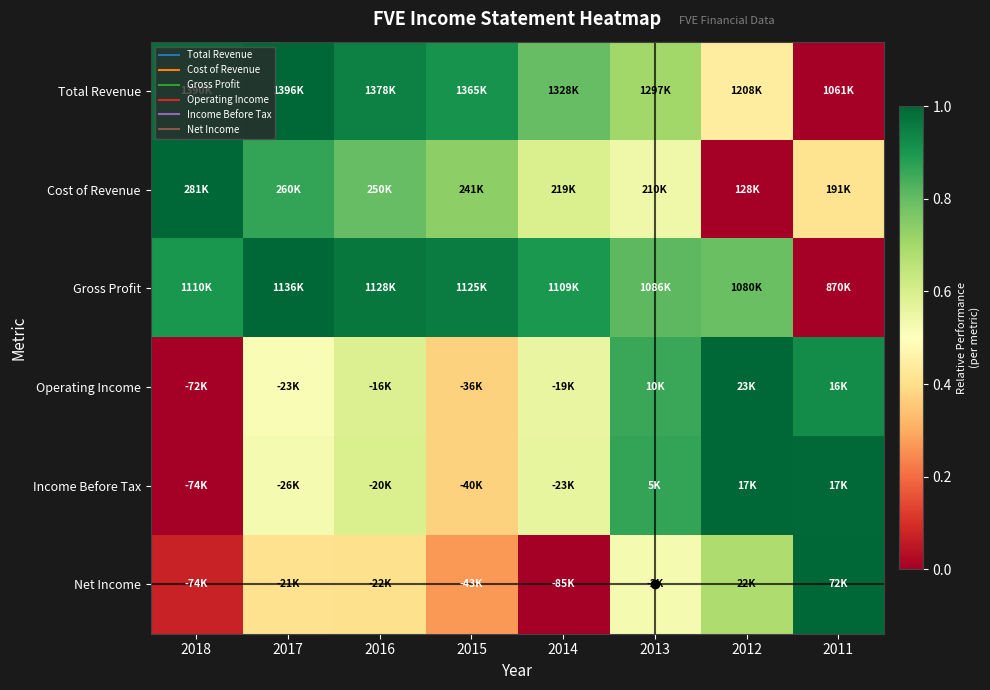

At how many categories does at least one series exceed 0?

8